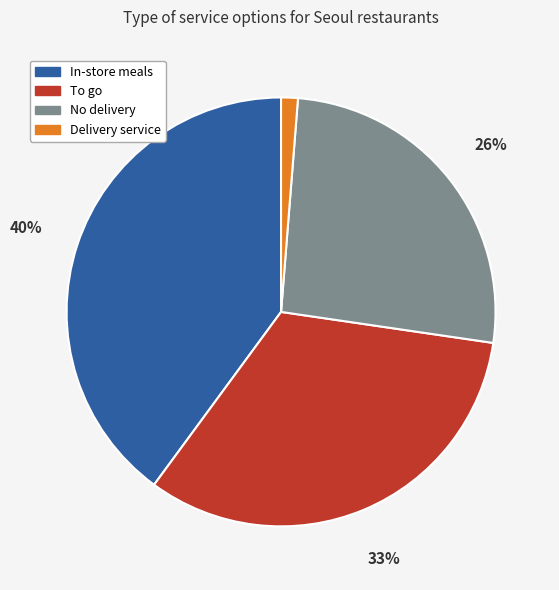

To the nearest percent, what percentage of the pie is In-store meals?

40%